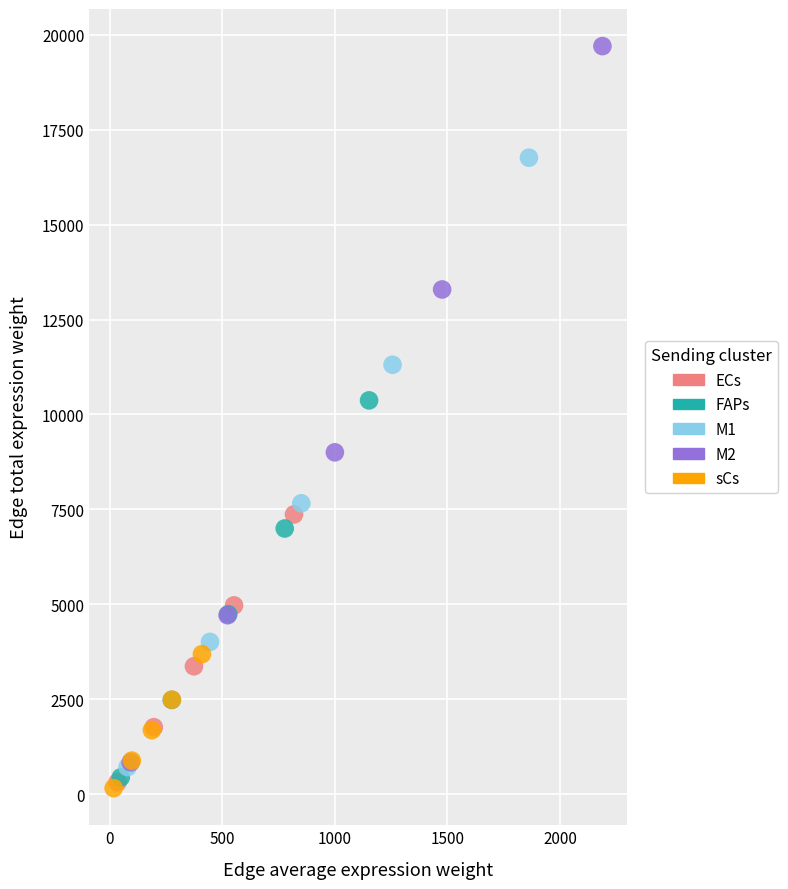

What are all the series names shown in the legend?

ECs, FAPs, M1, M2, sCs